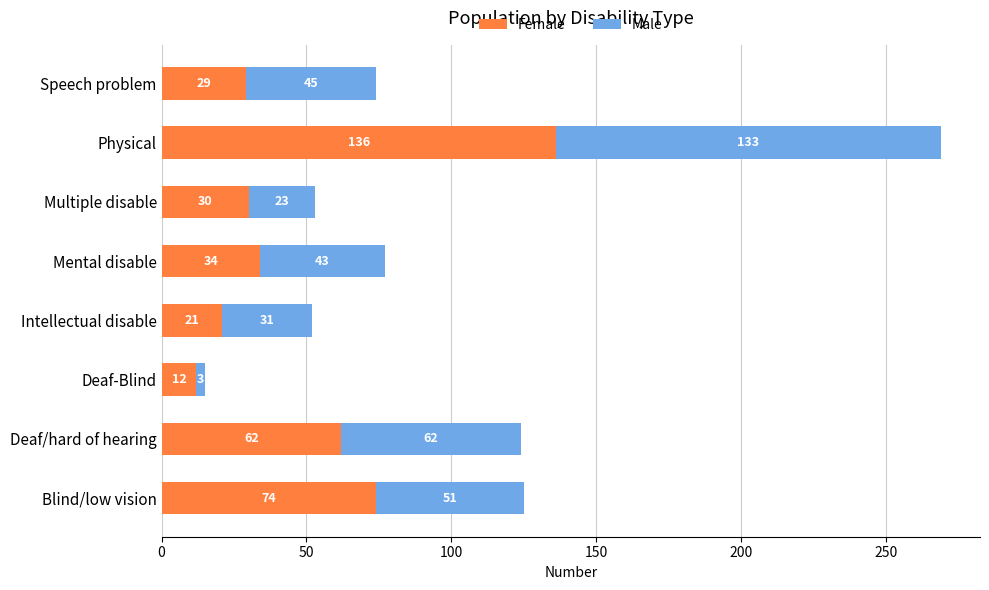

Rank the categories by Female value from lowest to highest.

Deaf-Blind, Intellectual disable, Speech problem, Multiple disable, Mental disable, Deaf/hard of hearing, Blind/low vision, Physical